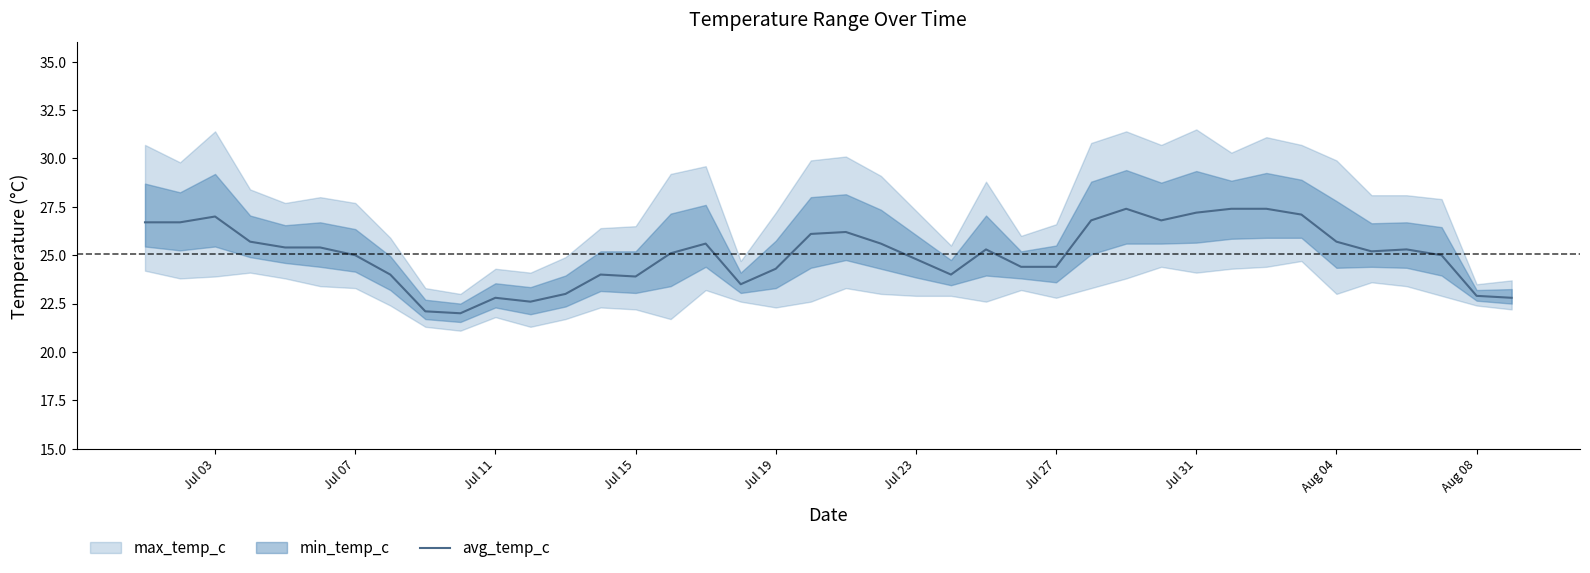

The avg_temp_c series shows 15.0 at Jul 03. True or false?

False